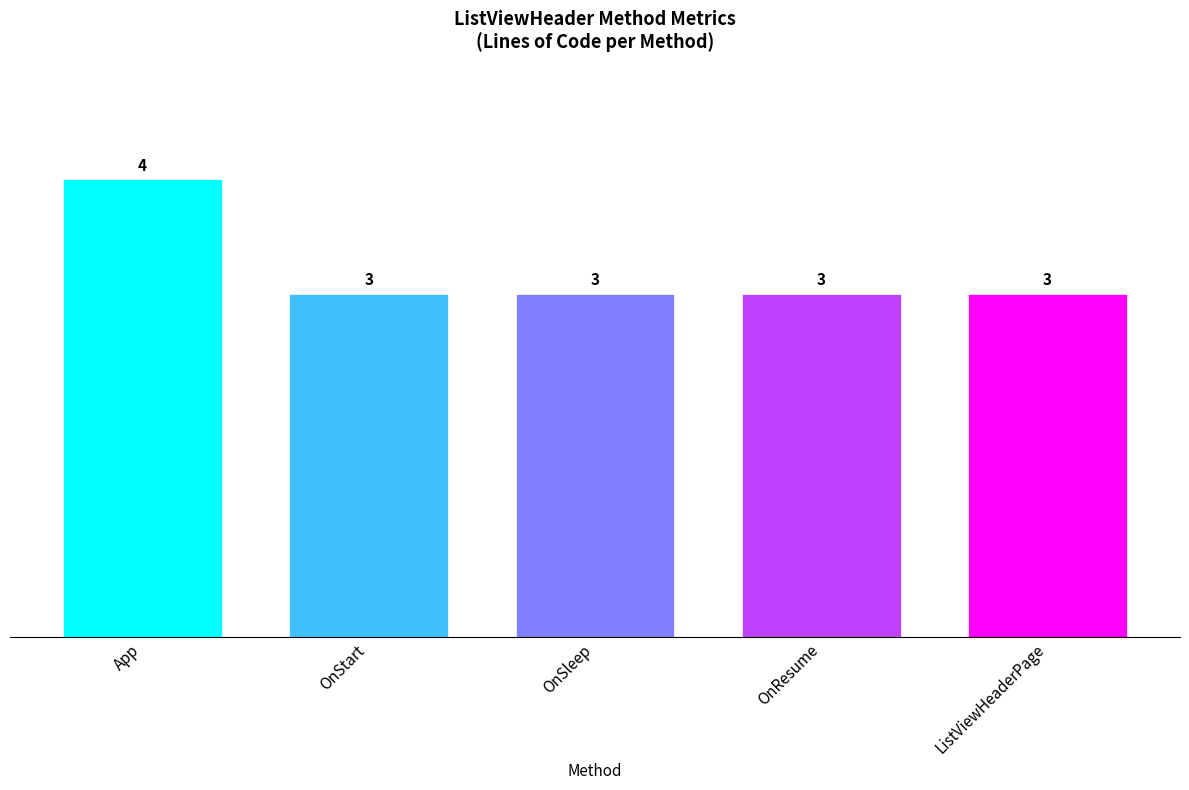

What is the sum of all values?

16